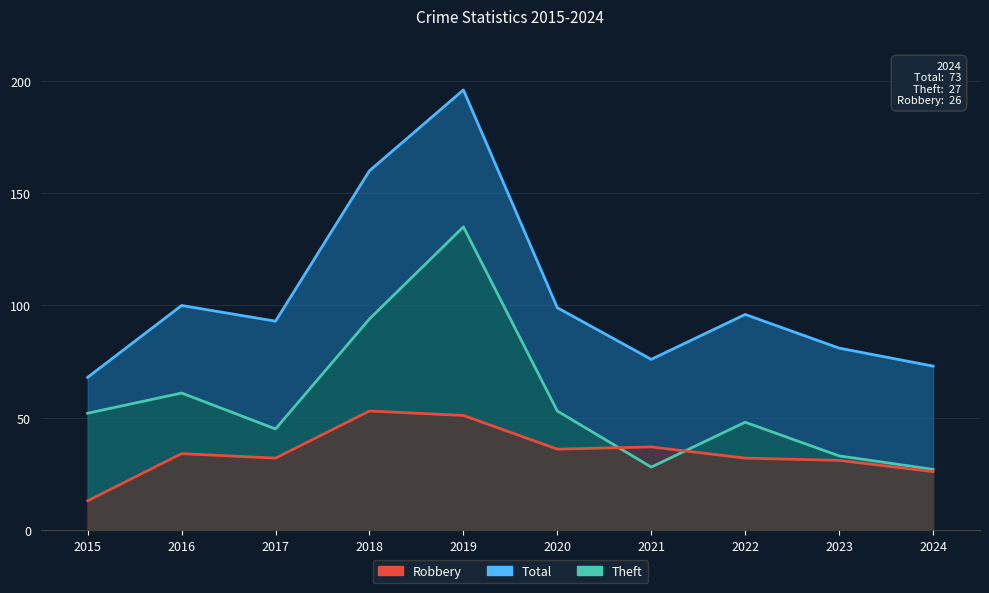

True or false: Theft and Total intersect in this chart.

False